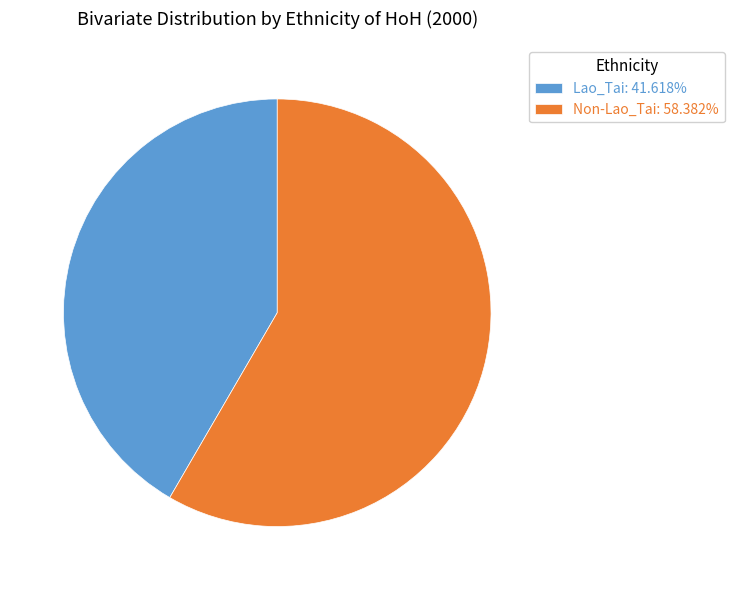

Approximately how many times larger is the value at Lao_Tai: 41.618% compared to Non-Lao_Tai: 58.382%?

0.7